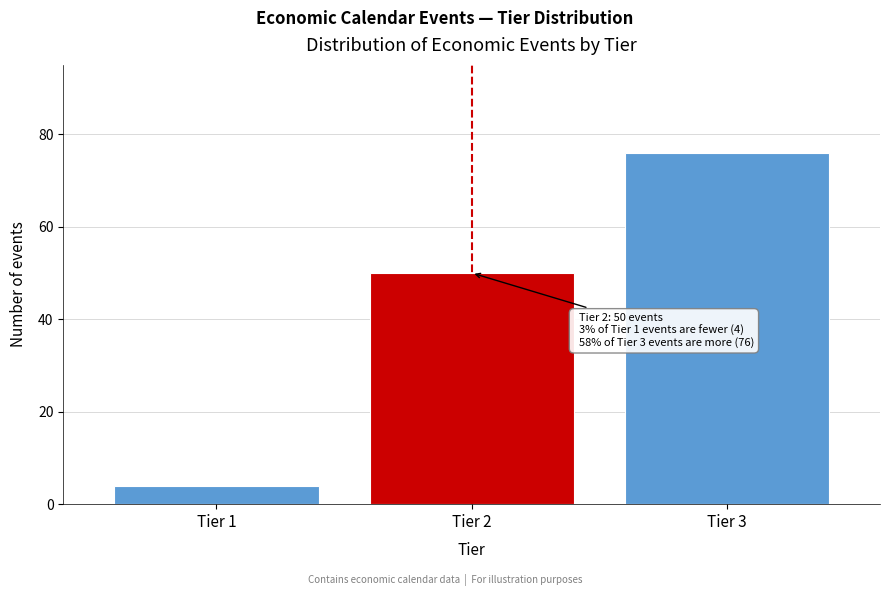

Reading left to right, what are all the values shown in this chart?

4	50	76